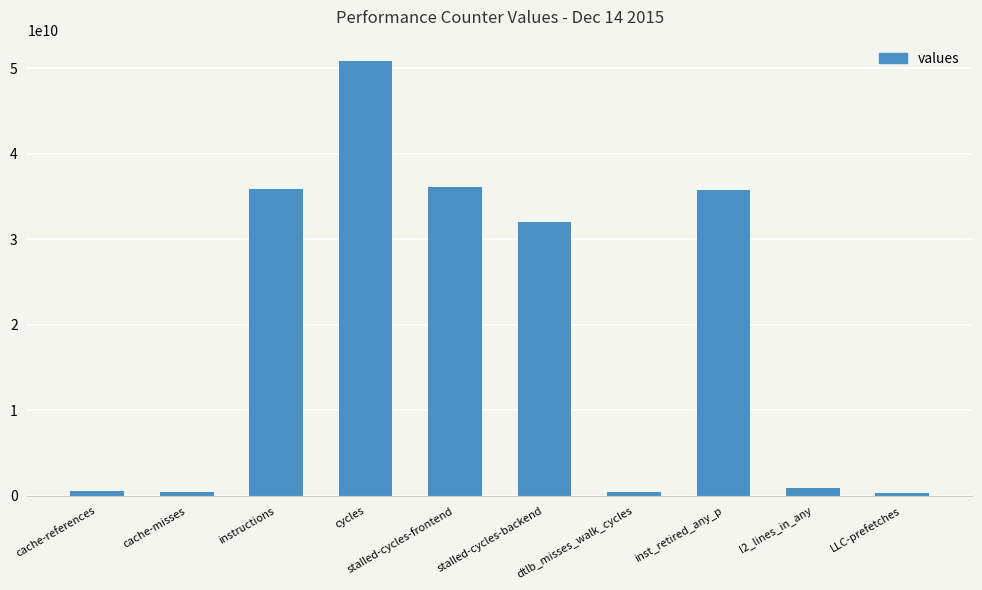

What is the value of the 6th bar from the left?

31980937527